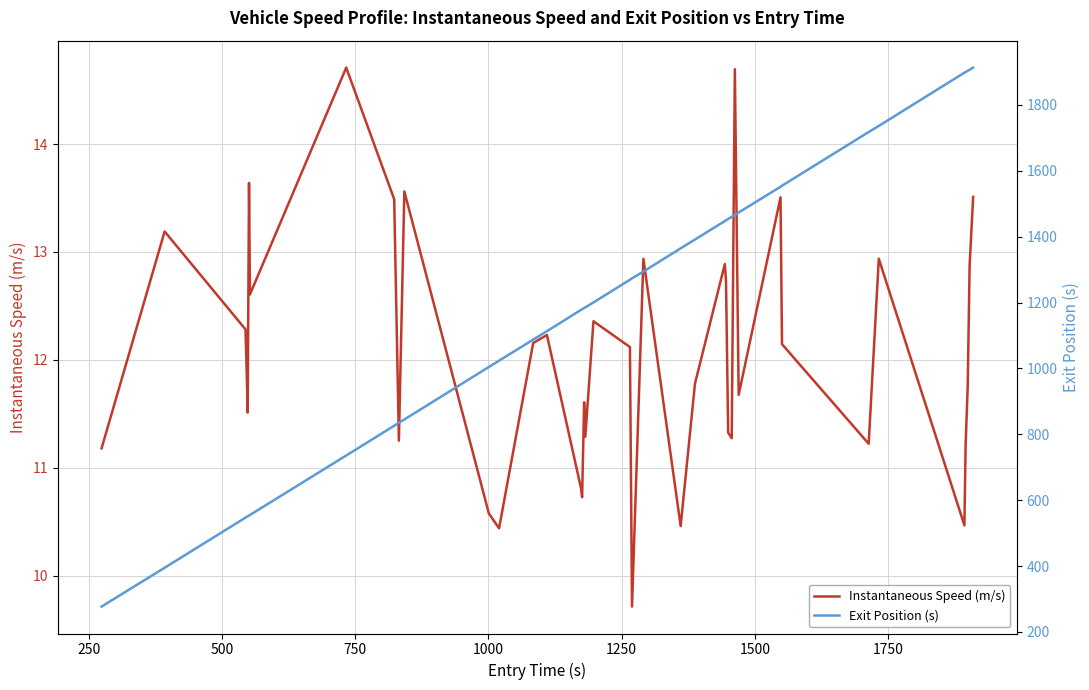

Reading right to left, list all the values displayed in this chart.

Instantaneous Speed (m/s): 13.5	12.9	11.8	11.2	10.5	12.9	11.2	12.1	13.5	11.7	14.7	11.3	11.3	12.7	12.9	11.8	10.5	12.9	9.7	12.1	12.4	11.3	11.6	10.7	10.8	12.2	12.2	10.4	10.6	13.6	11.3	13.5	14.7	12.6	13.6	11.5	11.9	12.3	13.2	11.2
Exit Position (s): 1912.9	1906.4	1903.1	1899.4	1897.5	1735.9	1717.4	1554.4	1551.2	1473.2	1465.3	1460.1	1453.4	1449.3	1447.2	1391.2	1364.4	1293.9	1273.4	1269.0	1200.1	1185.2	1183.3	1179.4	1177.5	1112.9	1087.3	1023.5	1004.2	845.0	835.3	825.9	735.7	555.1	553.4	551.2	549.4	547.1	395.0	277.2